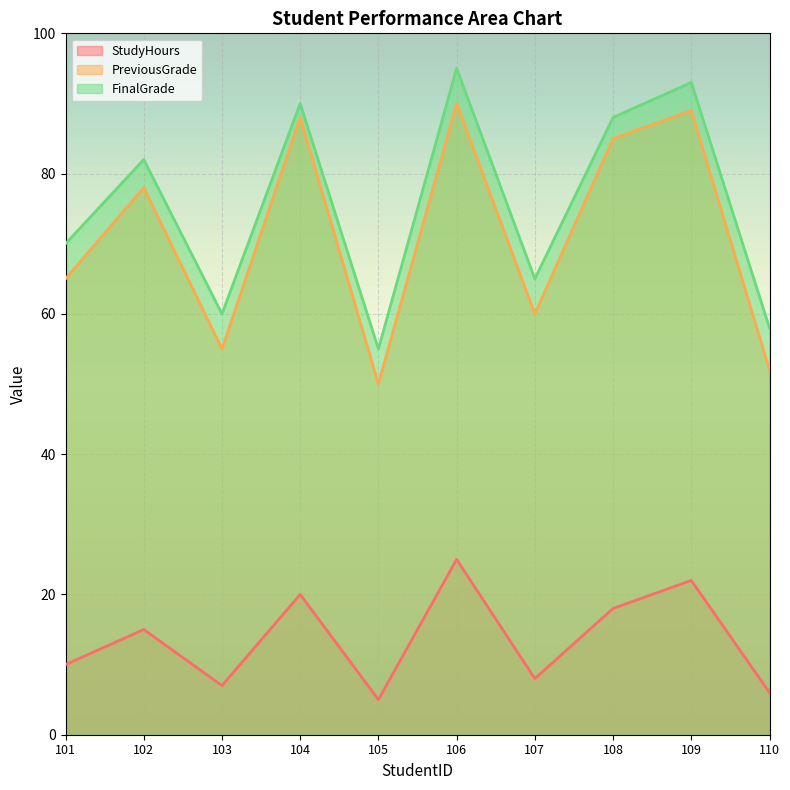

Which series has the largest total across all categories?

FinalGrade